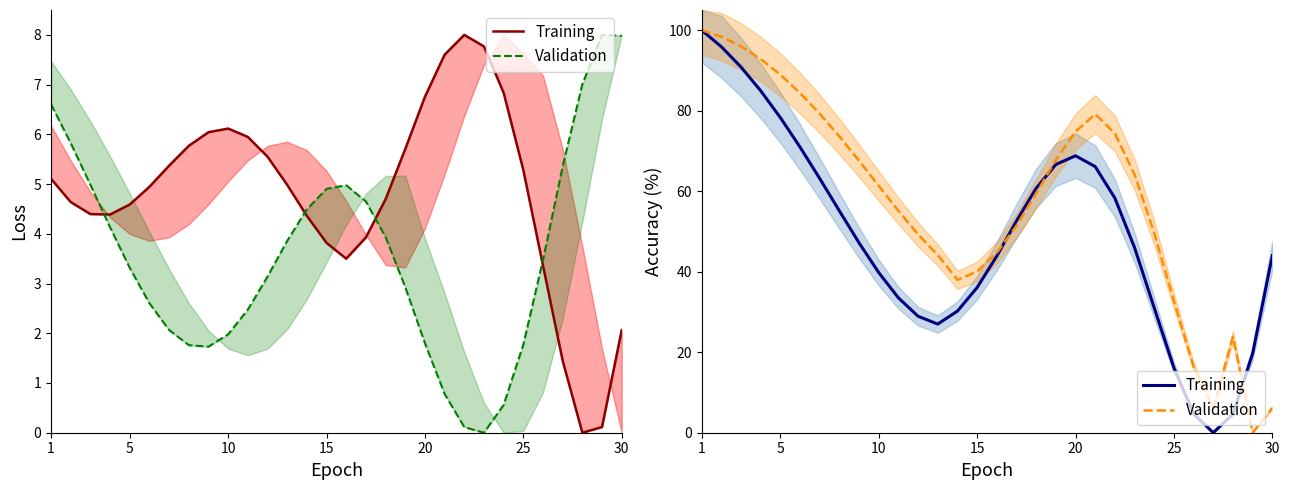

How many data points in Validation are above 61?

15